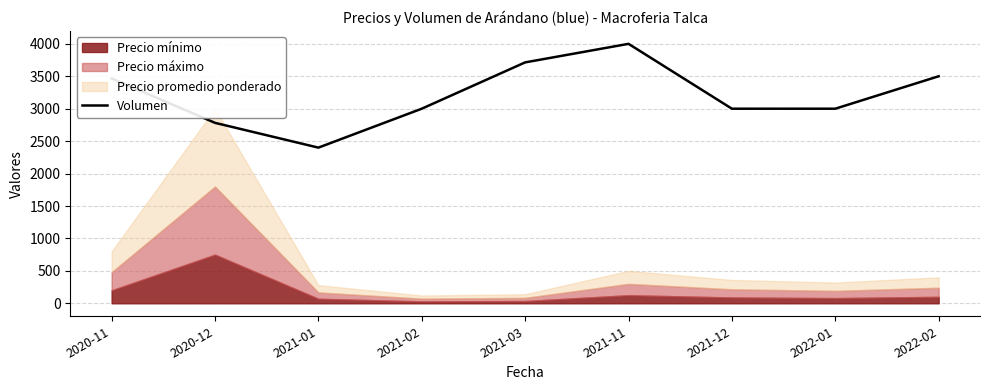

Which label corresponds to the largest value in the chart?

2021-11